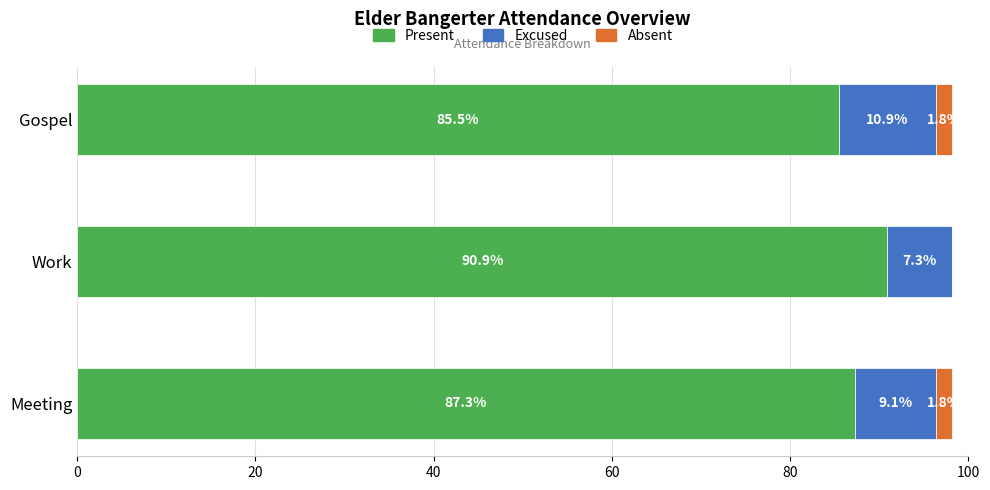

What is the sum of the Present values at Work and Meeting?

178.2